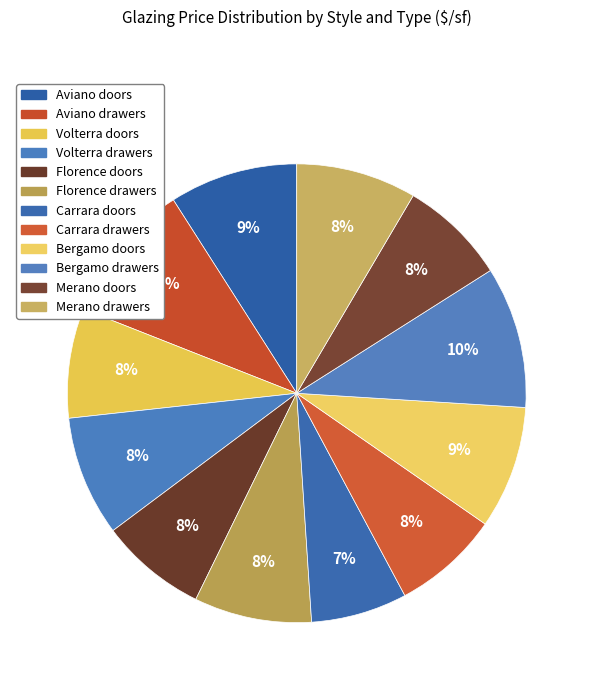

How many segments does this pie chart have?

12